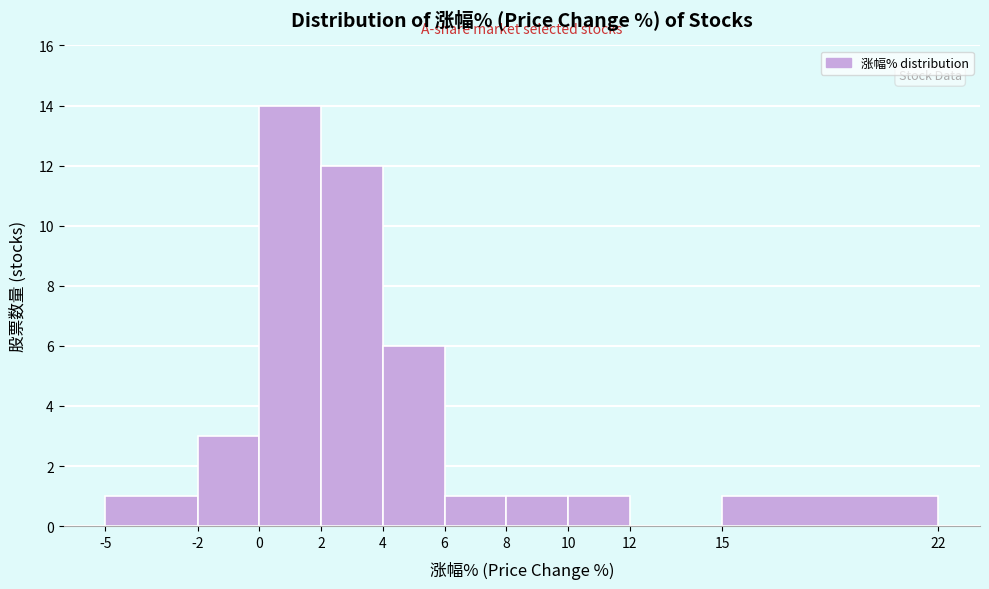

Reading left to right, list every bar in this chart as the range it spans on the x-axis followed by its height. The values are not printed on the chart, so give them approximately, as read against the axis.

-5 to -2: 1
-2 to 0: 3
0 to 2: 14
2 to 4: 12
4 to 6: 6
6 to 8: 1
8 to 10: 1
10 to 12: 1
12 to 15: 0
15 to 22: 1